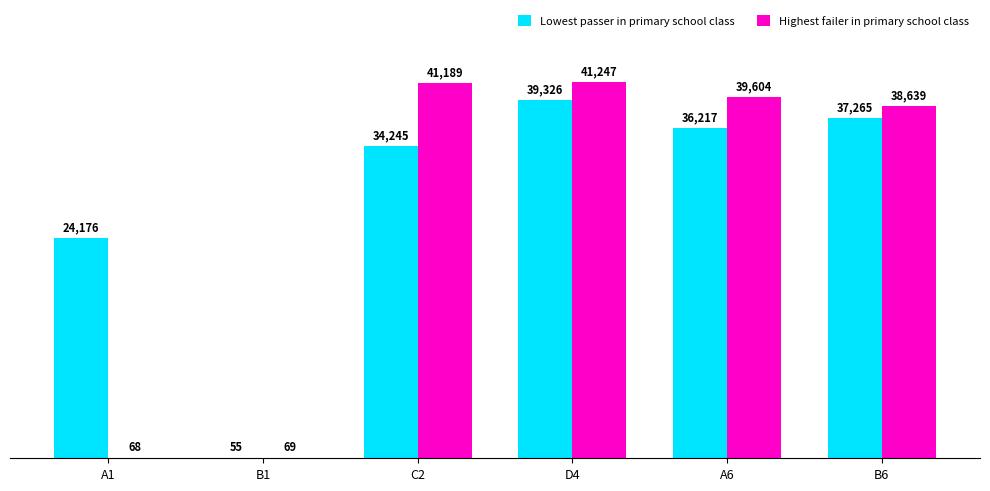

At which category does the chart reach its peak across all series?

D4